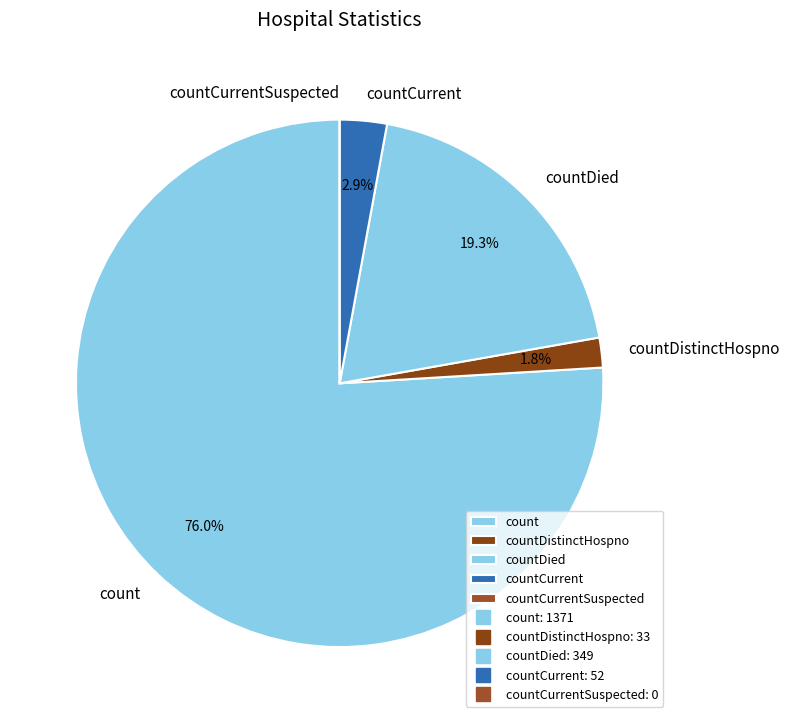

Which slice is the largest?

count